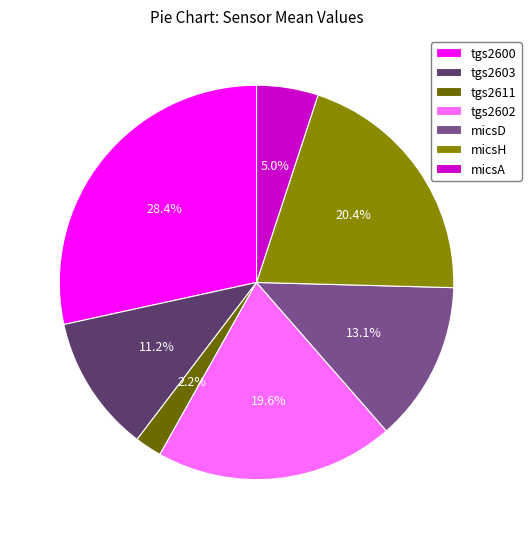

What portion of the pie excludes tgs2603?

88.8%